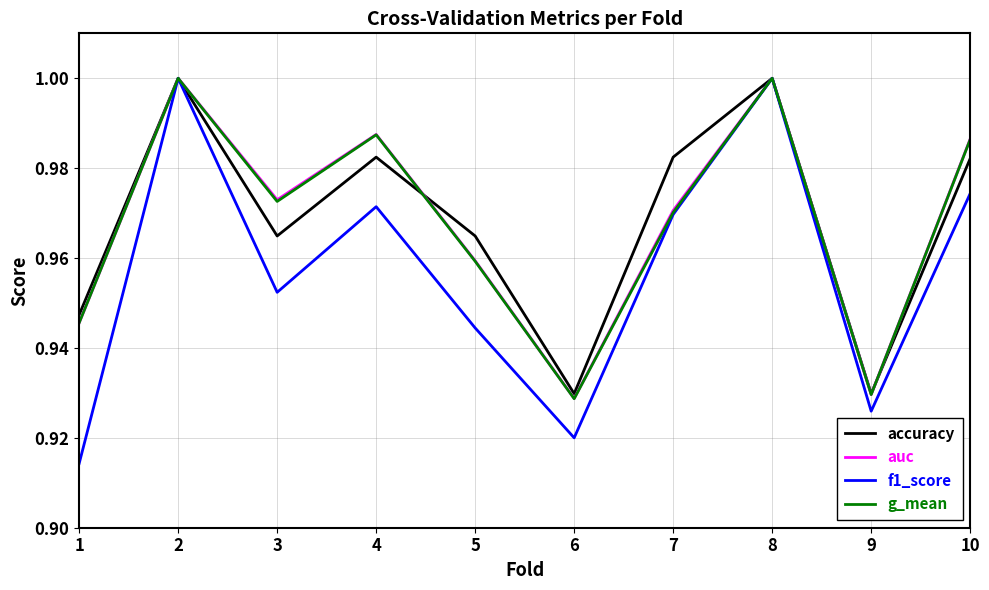

True or false: f1_score has a value of 0.7 at 10.

False